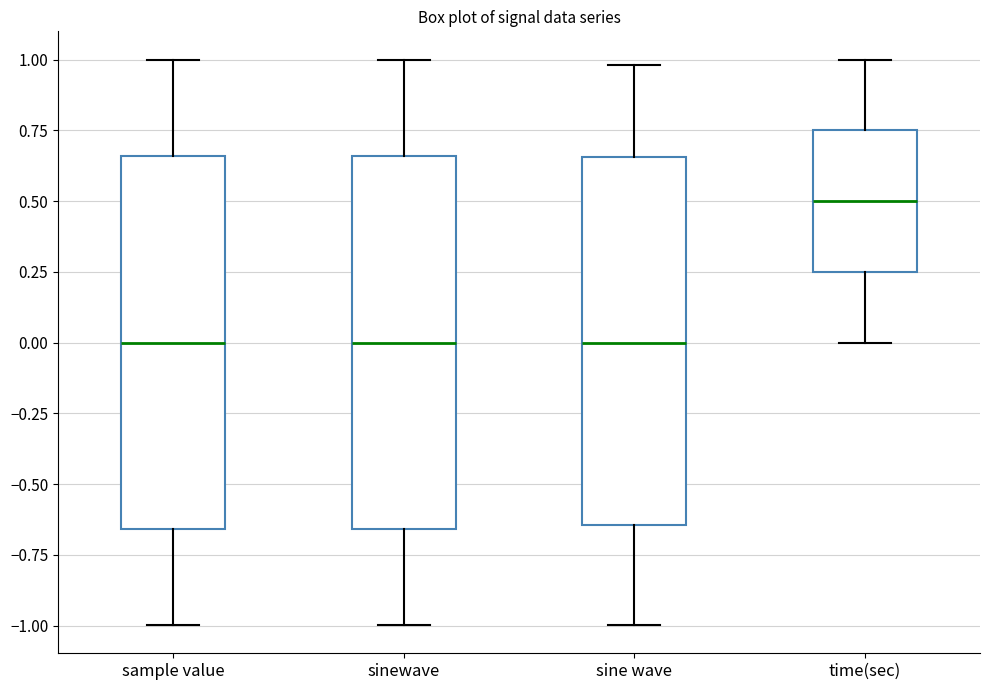

Reading left to right, read every box against the y-axis: the position of its median line, the range the box covers, and the ends of its whiskers. The values are not printed on the chart, so give them approximately, as read against the axis.

sample value: median 0.00, box -0.65 to 0.65, whiskers -1.00 to 1.00
sinewave: median 0.00, box -0.65 to 0.65, whiskers -1.00 to 1.00
sine wave: median 0.00, box -0.65 to 0.65, whiskers -1.00 to 1.00
time(sec): median 0.50, box 0.25 to 0.75, whiskers 0.00 to 1.00